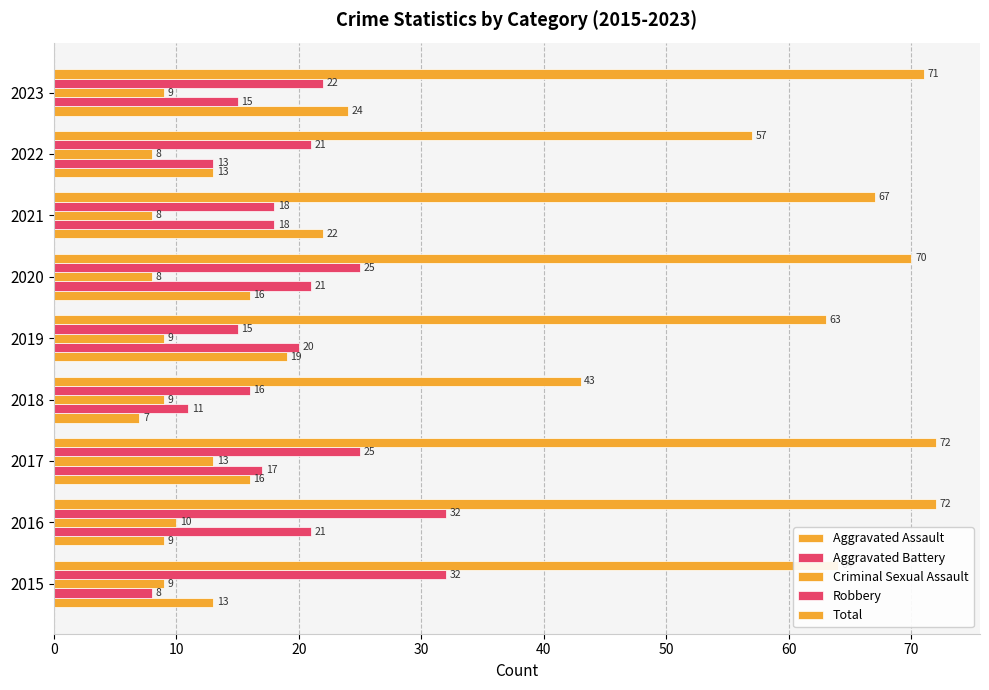

How many distinct data groups are displayed?

5